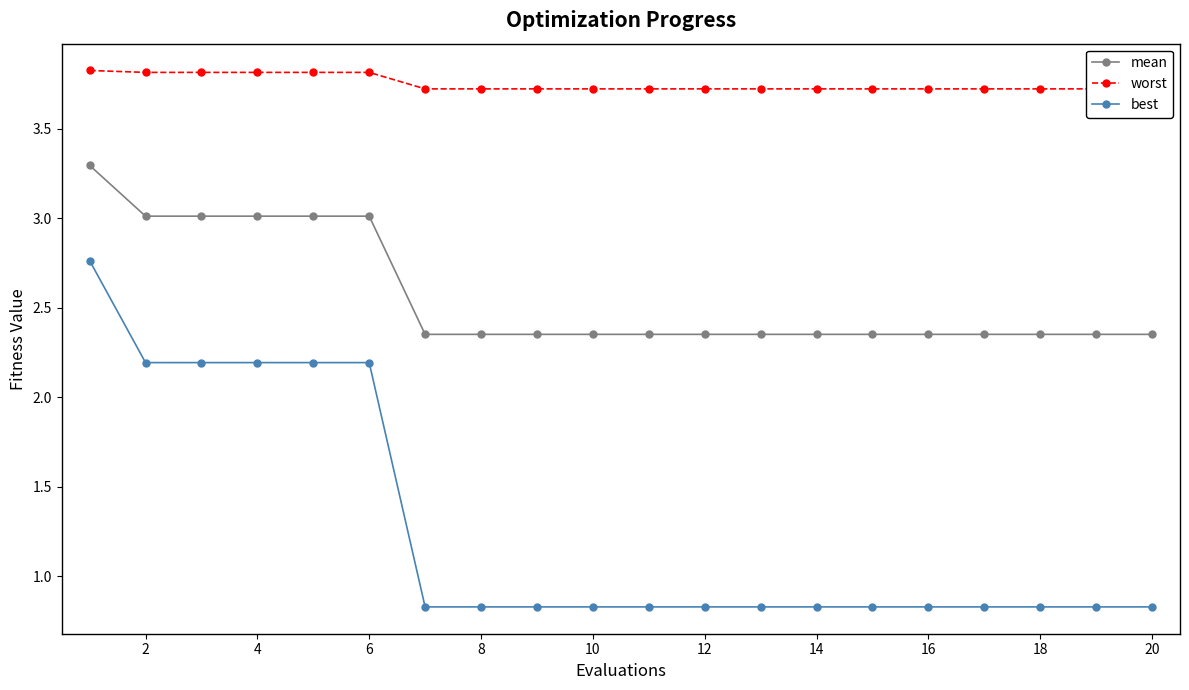

Is it true that mean equals 4.3 at 4?

False